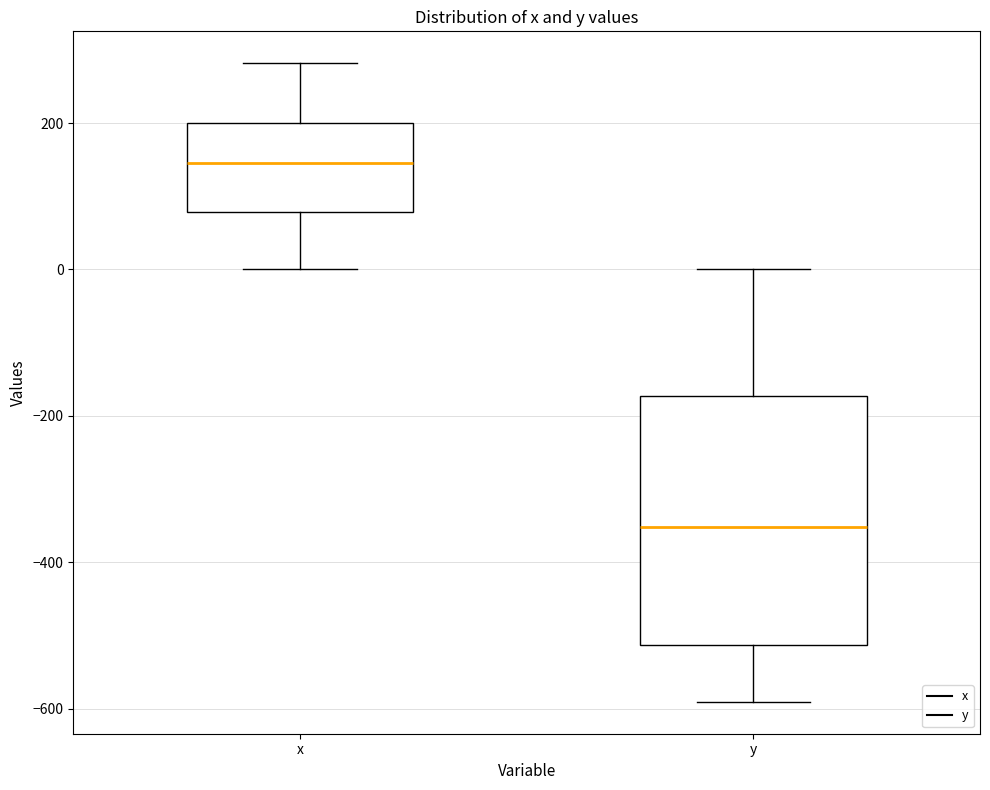

Reading left to right, read every box against the y-axis: the position of its median line, the range the box covers, and the ends of its whiskers. The values are not printed on the chart, so give them approximately, as read against the axis.

x: median 140, box 80 to 200, whiskers 0 to 280
y: median -360, box -520 to -180, whiskers -600 to 0